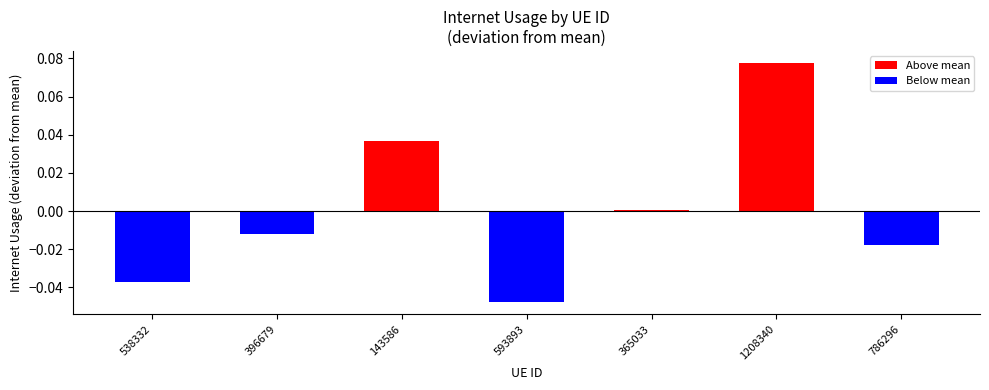

Where is the data nearest to the value 0?

365033